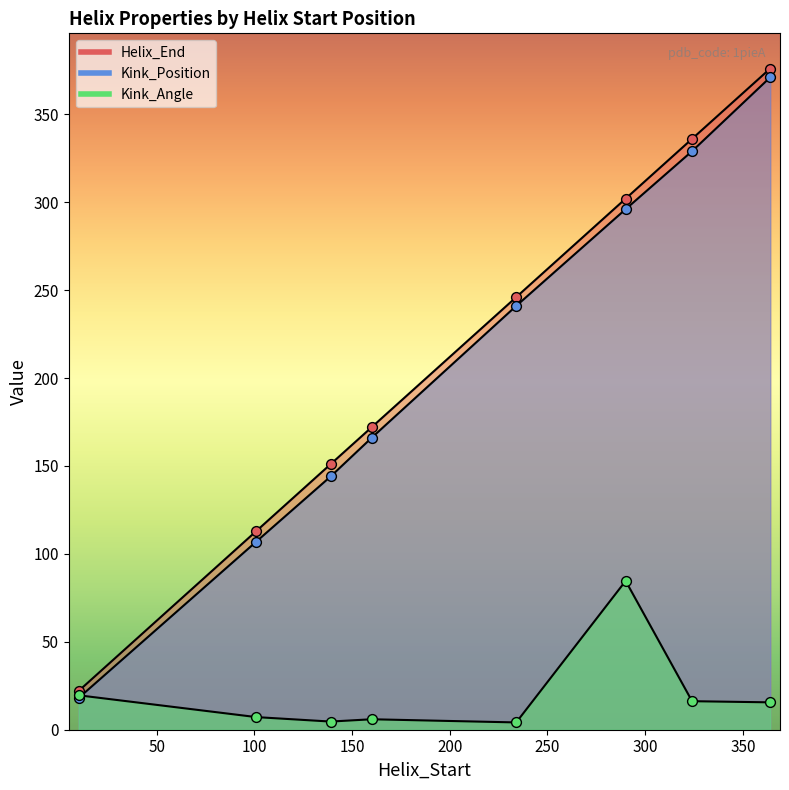

At how many categories does at least one series exceed 10?

8